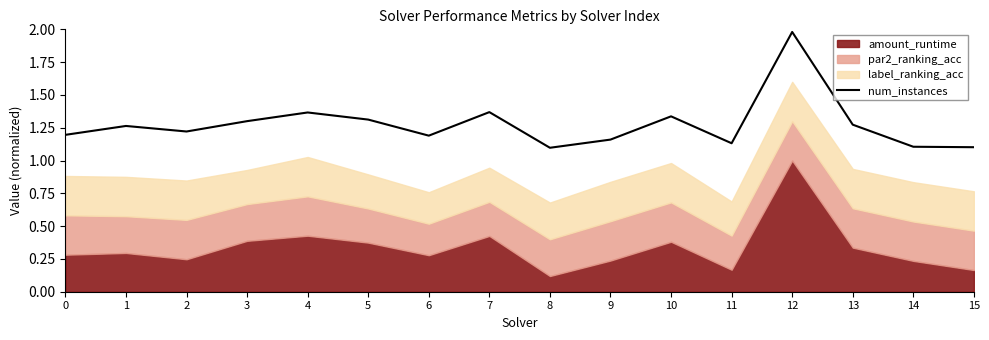

What is the value of the 15th point from the left?

1.1